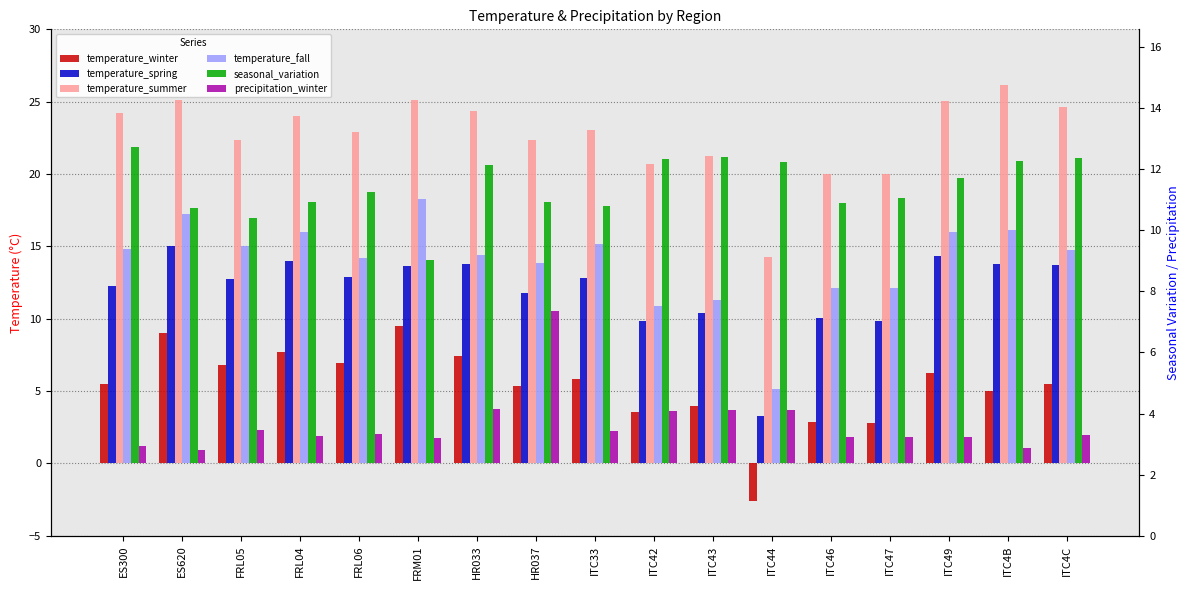

List the labels in order of temperature_summer value, smallest first.

ITC44, ITC47, ITC46, ITC42, ITC43, FRL05, HR037, FRL06, ITC33, FRL04, ES300, HR033, ITC4C, ITC49, ES620, FRM01, ITC4B